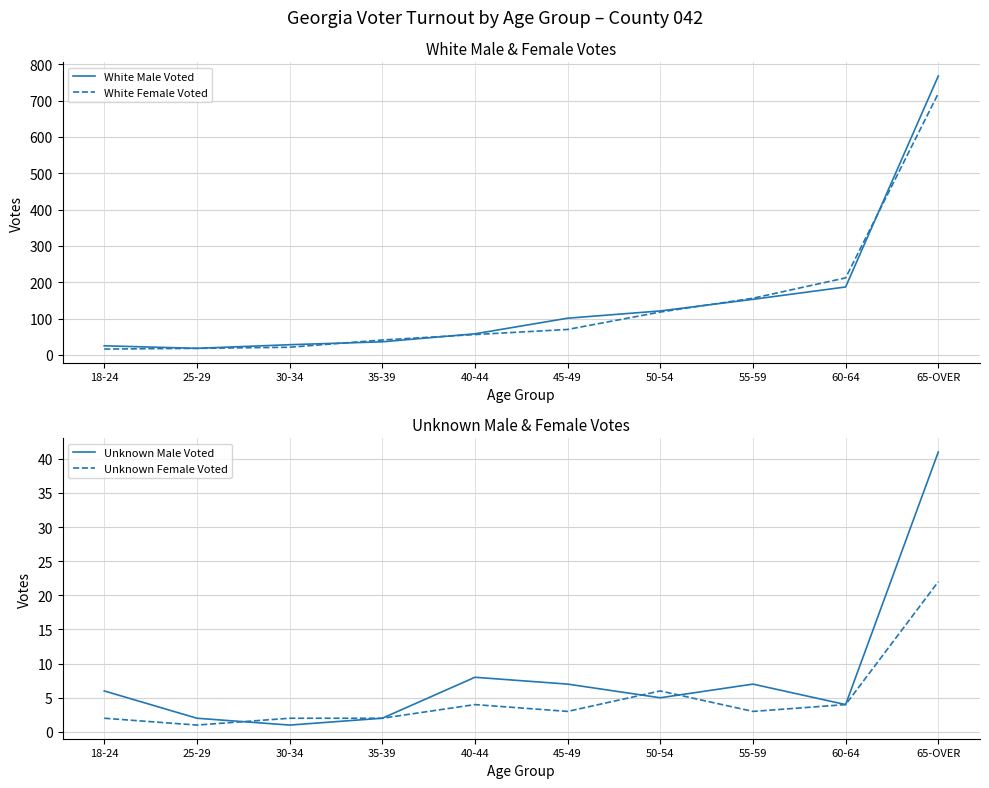

Is it true that White Female Voted equals 34 at 40-44?

False